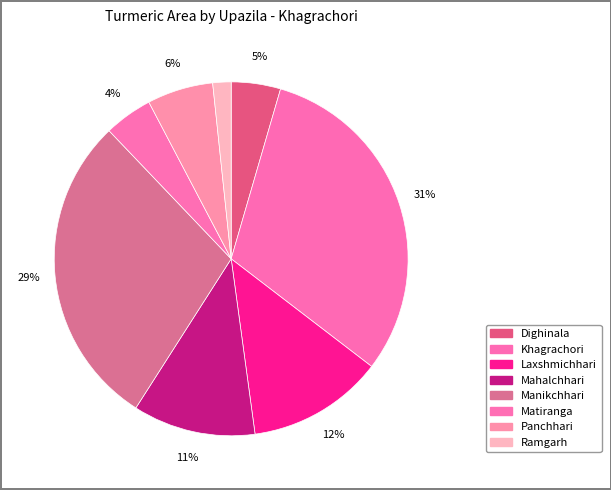

What is the change in value from Dighinala to Khagrachori?

+1248